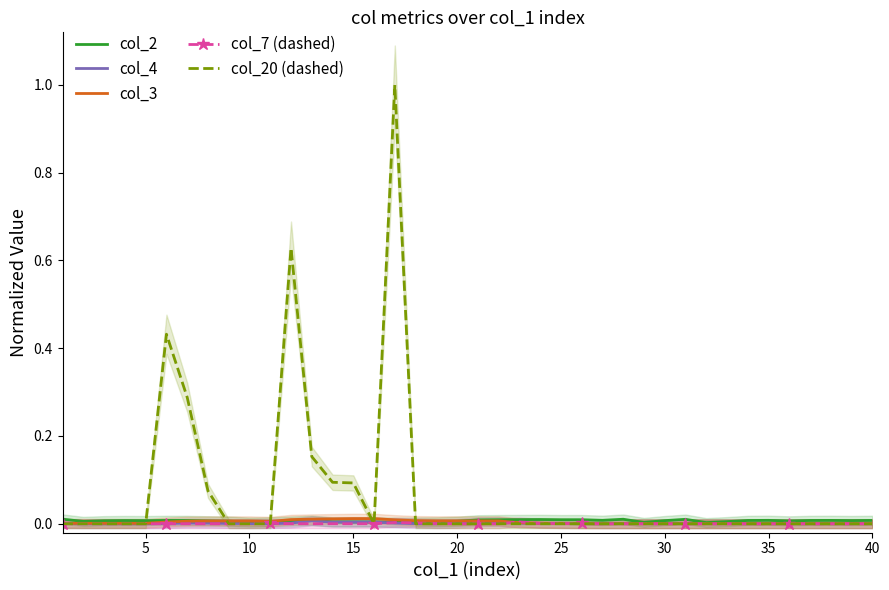

How many series are shown in this chart?

5